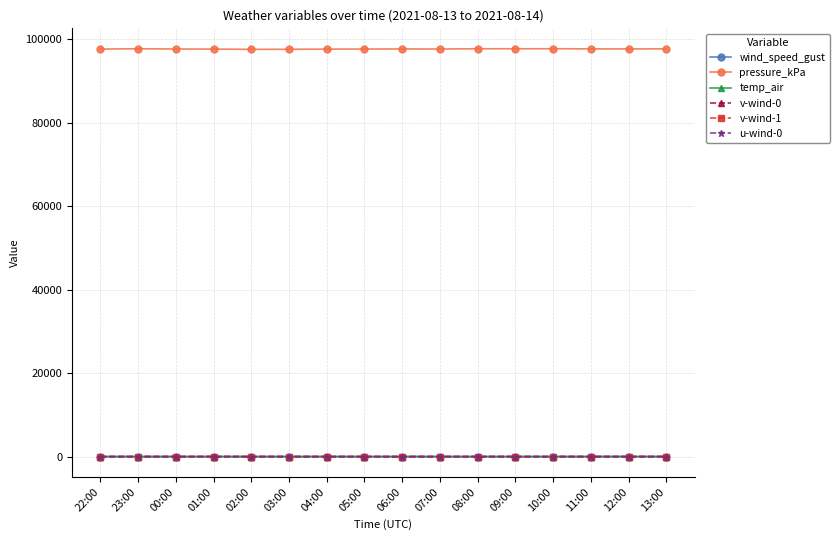

True or false: pressure_kPa has more than 1 interior local peaks.

True